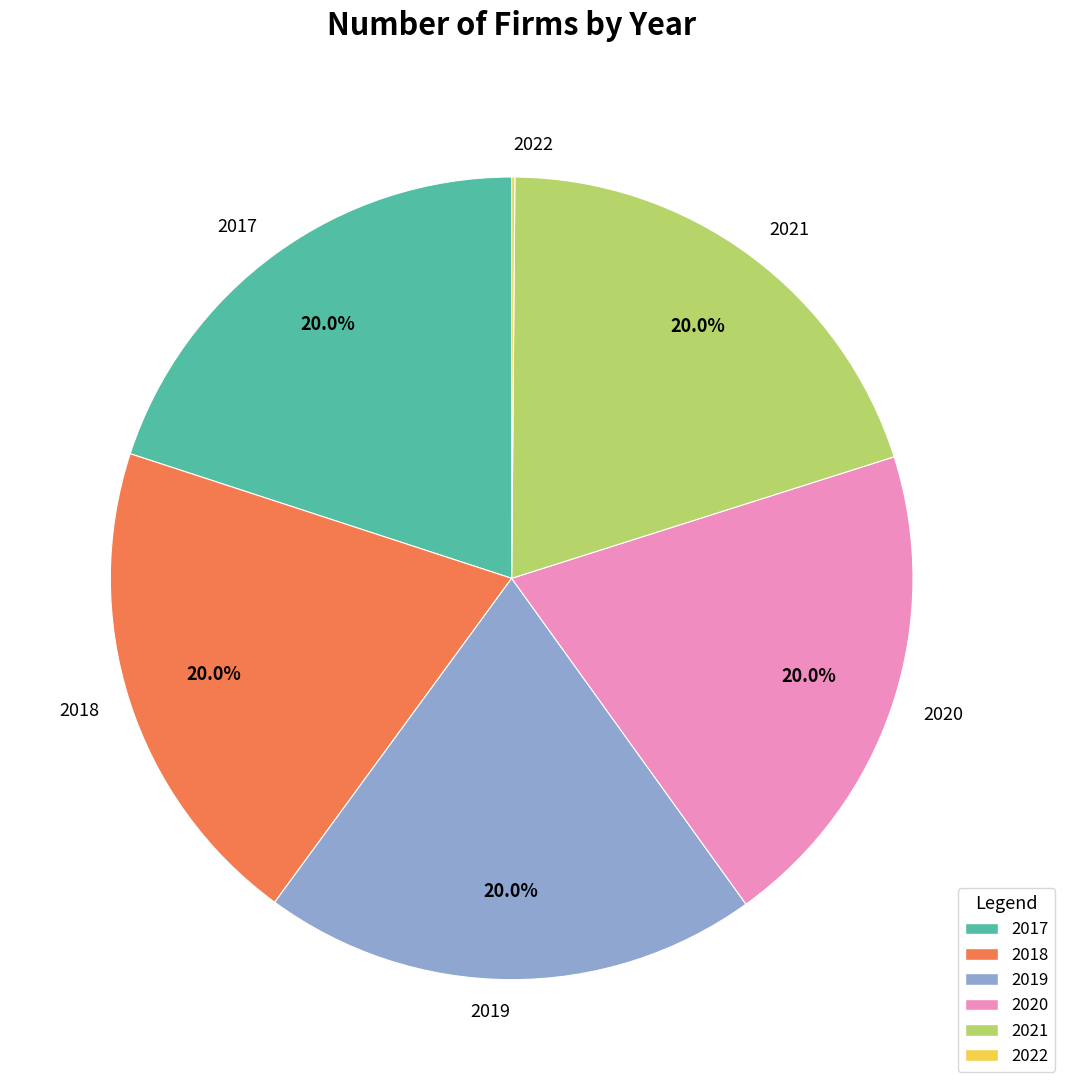

Is there any slice that represents more than half of the pie?

No